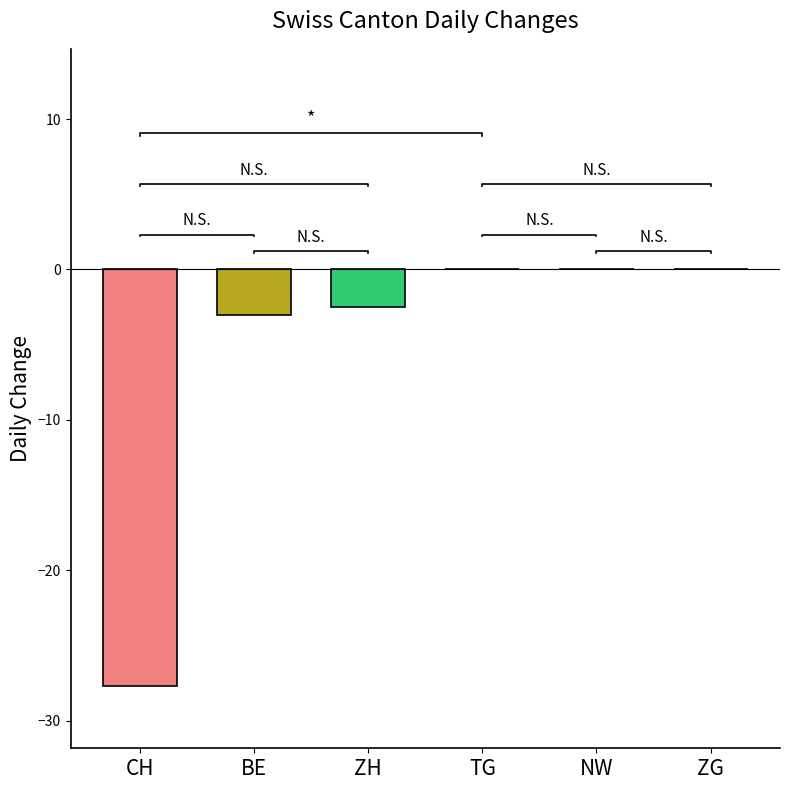

Which series has the largest total across all categories?

TG